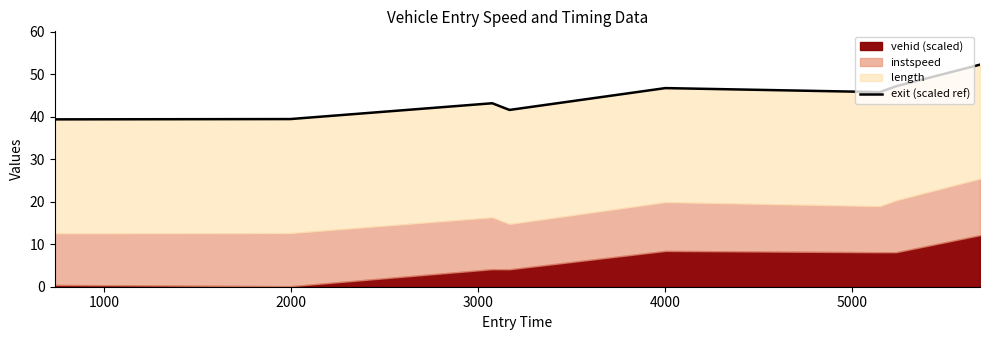

The chart shows a value of 59.5 at 1000. True or false?

False